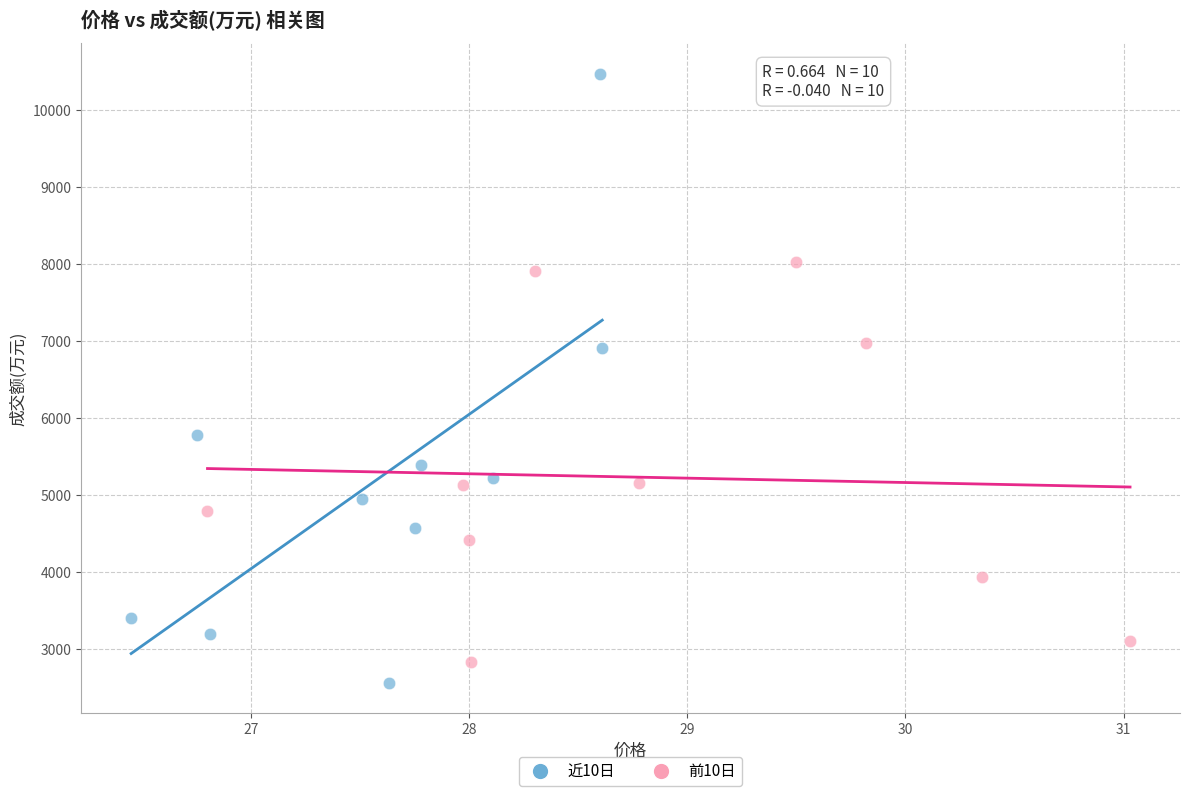

Which series reaches the maximum Y coordinate?

近10日